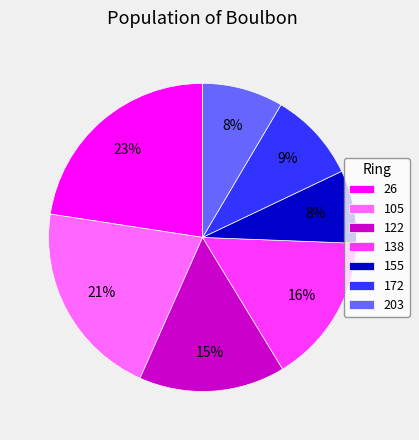

Is it true that 122 is 26% of the pie?

False